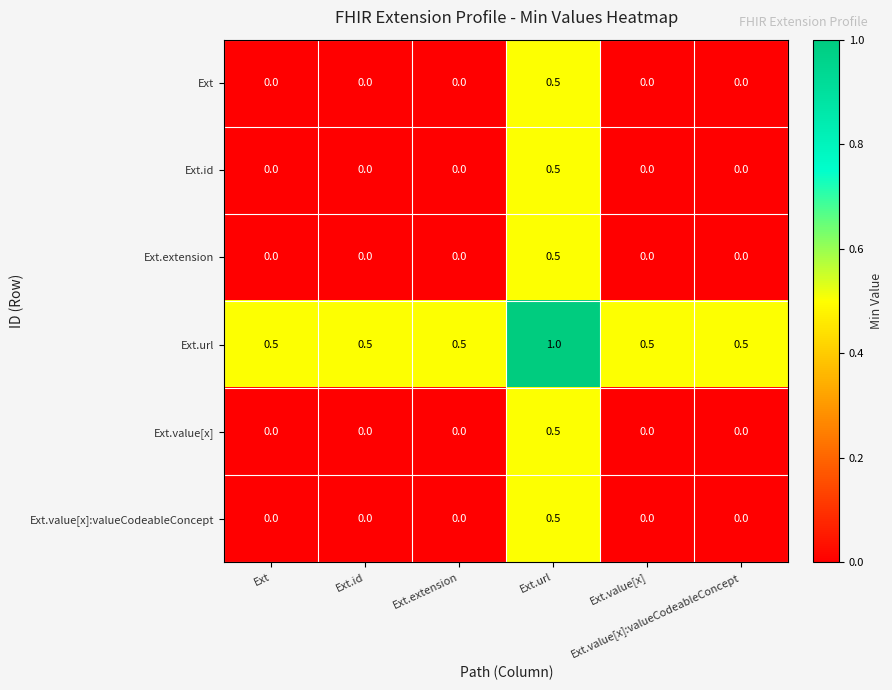

What is the maximum value shown in the chart?

1.0